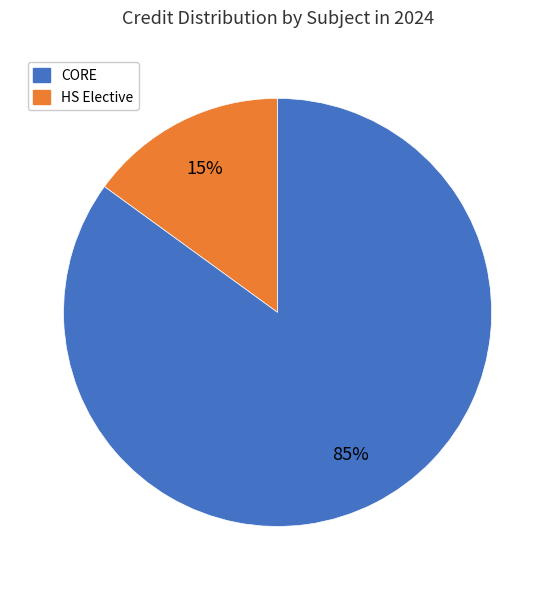

To the nearest percent, what is the average slice percentage?

50%